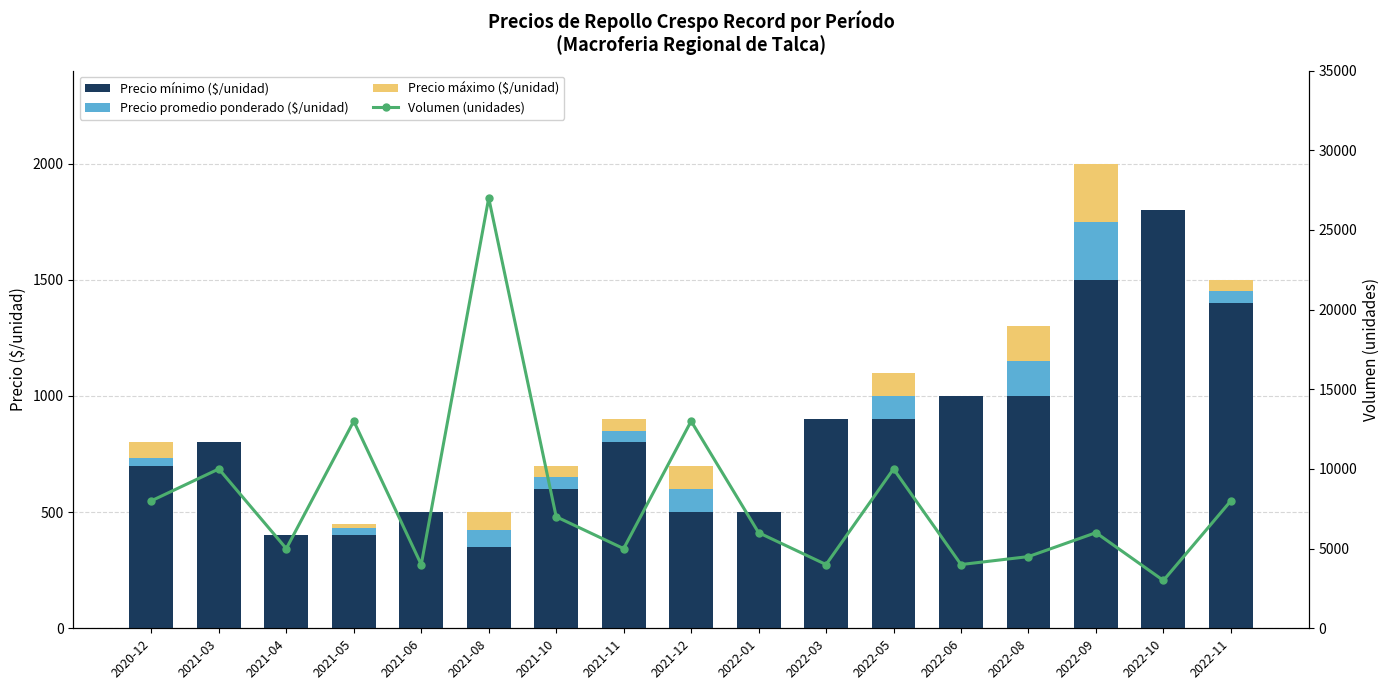

What is the value of the Precio máximo ($/unidad) bar at the 12th from the left?

100